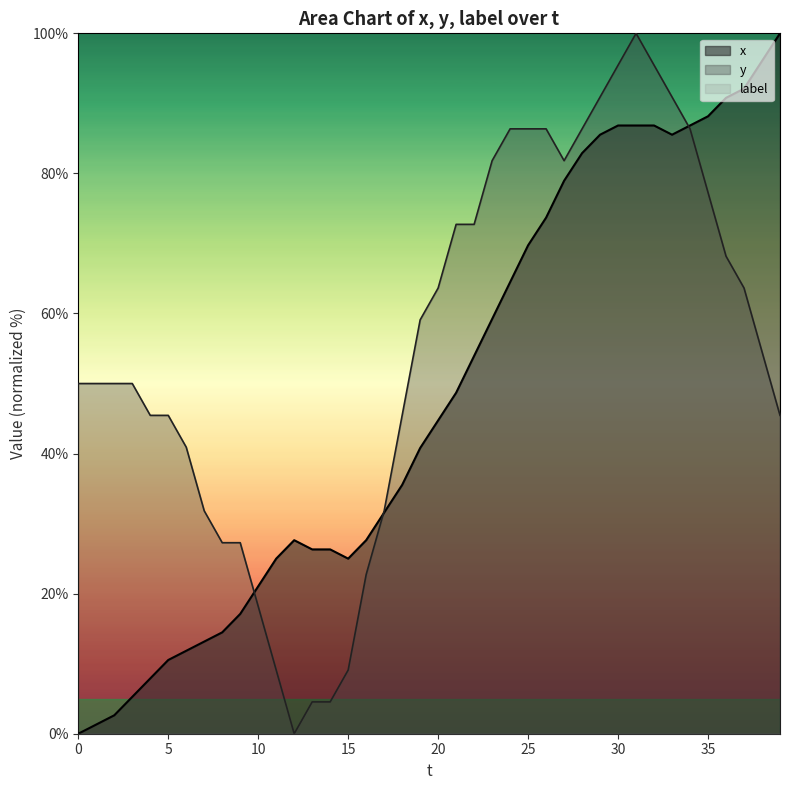

Which category has the highest value in the x series?

39